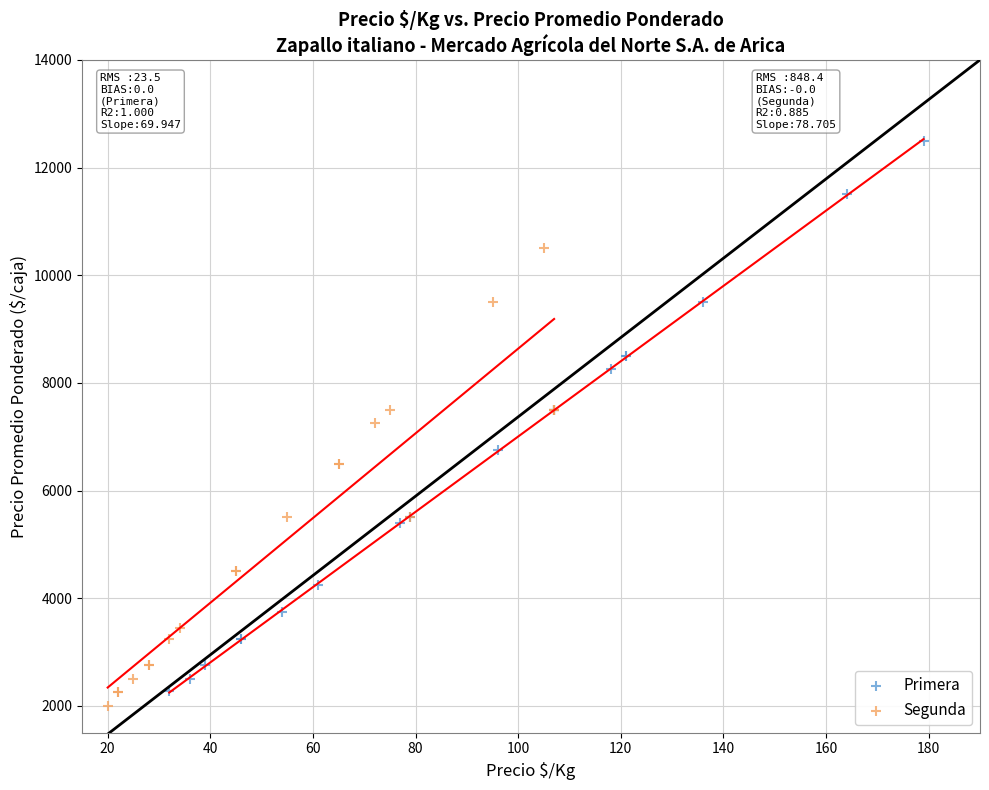

Which series has the largest Y range (max minus min)?

Primera